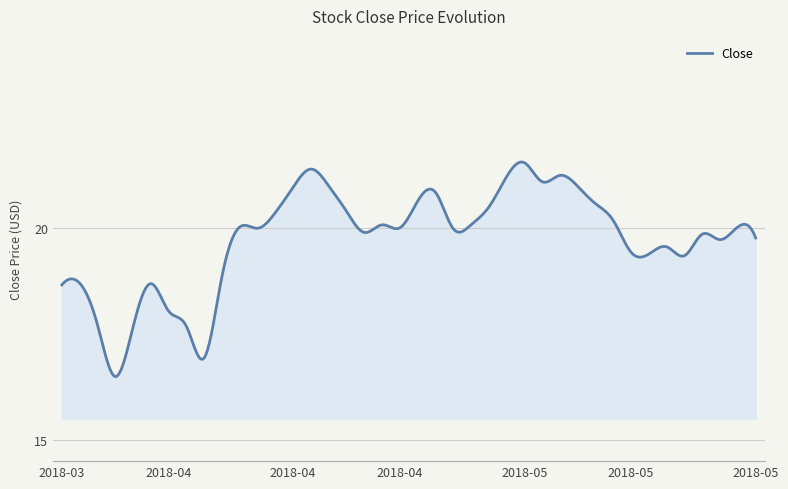

What is the difference between the maximum and minimum values?

5.1